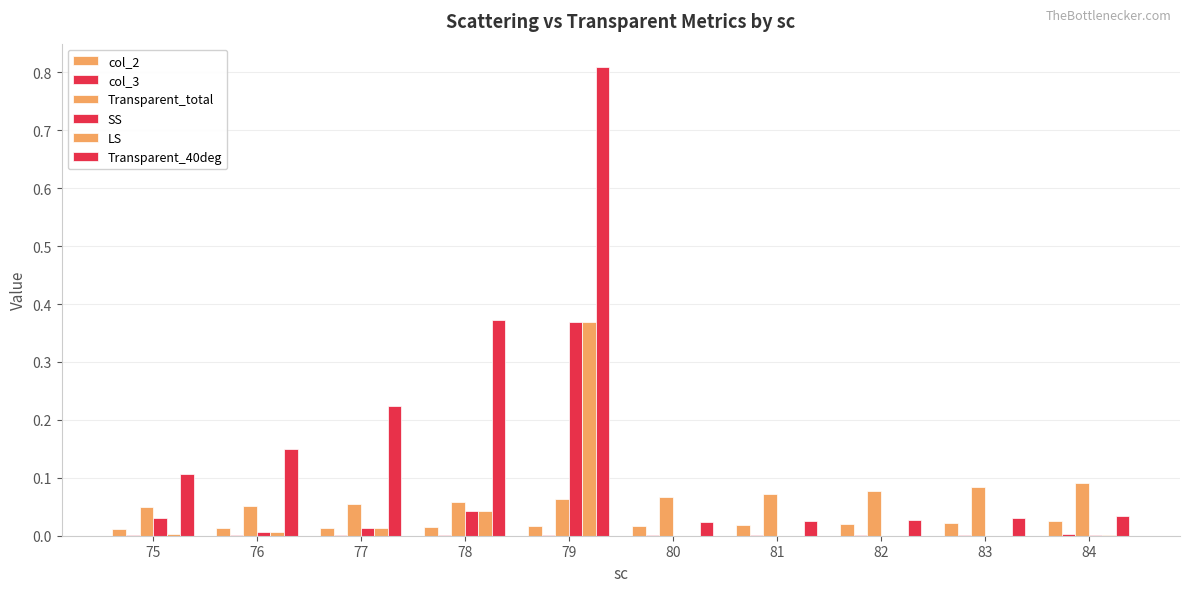

Count the number of data series in this chart.

6